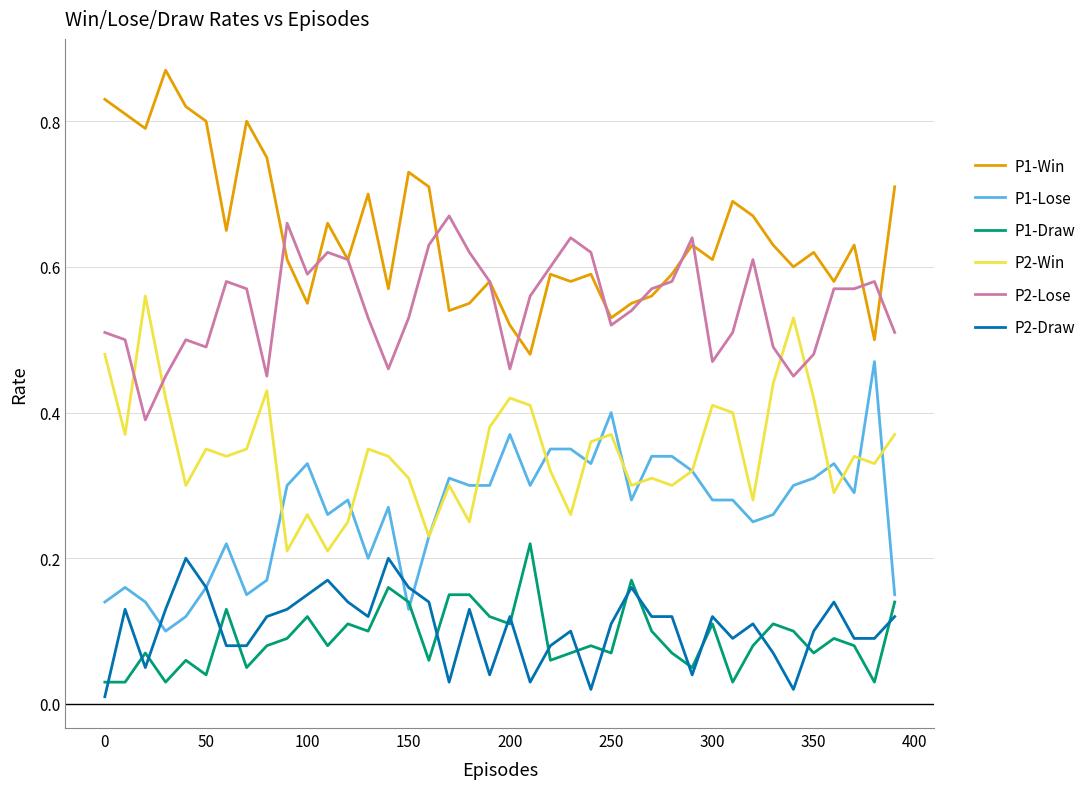

True or false: P2-Draw and P2-Win intersect in this chart.

False